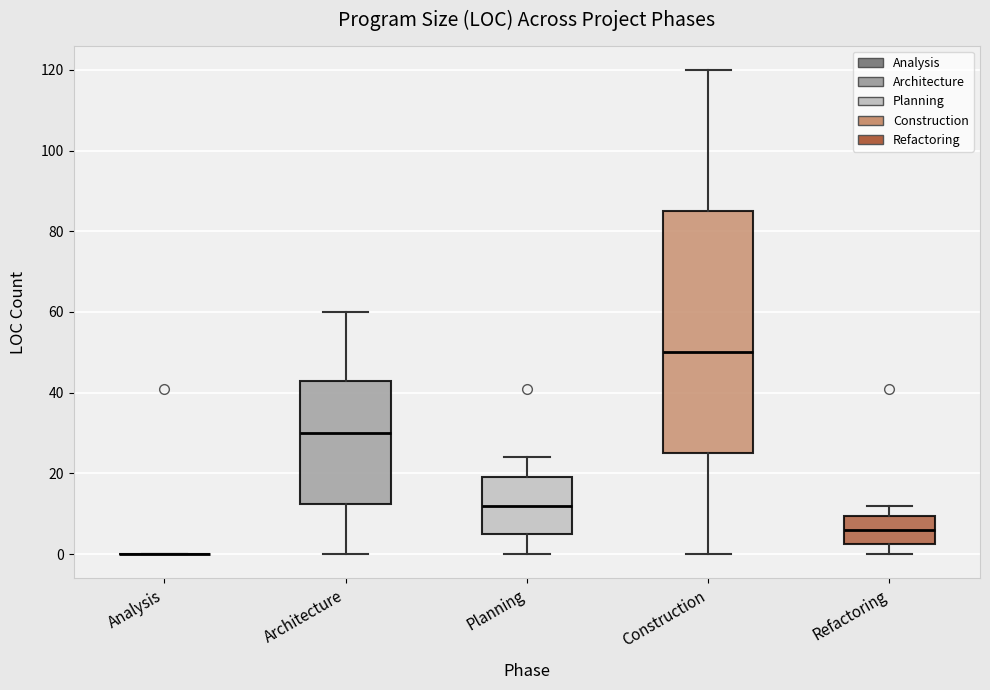

Reading left to right, transcribe this box plot: for each box, give where its median line is, the range the box spans, and where its two whiskers end, as read against the y-axis. The values are not printed on the chart, so give them approximately, as read against the axis.

Analysis: box collapsed to a line at 0, whiskers 0 to 0
Architecture: median 30, box 12 to 44, whiskers 0 to 60
Planning: median 12, box 6 to 20, whiskers 0 to 24
Construction: median 50, box 26 to 86, whiskers 0 to 120
Refactoring: median 6, box 2 to 10, whiskers 0 to 12